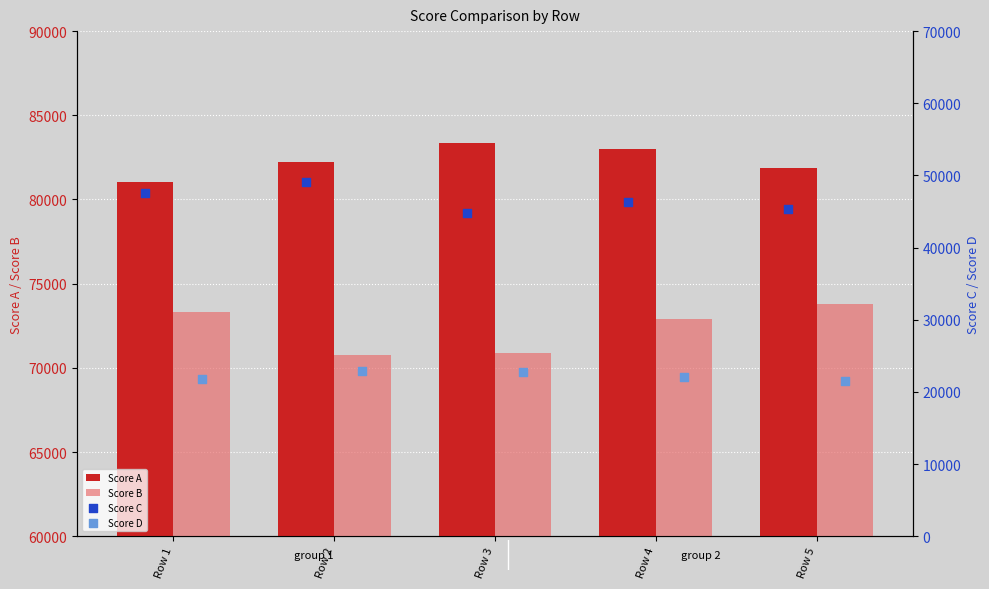

What is the average value of the Score A series?

82297.2